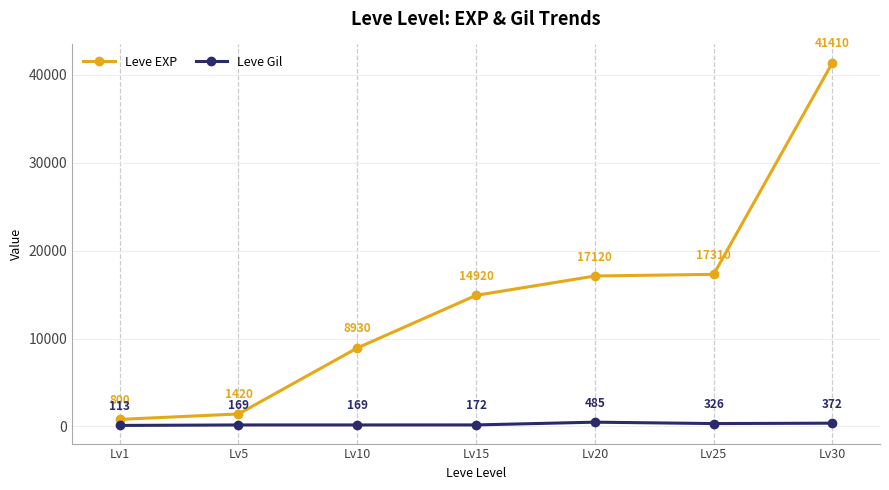

How many values in the Leve EXP series are below 14920?

3